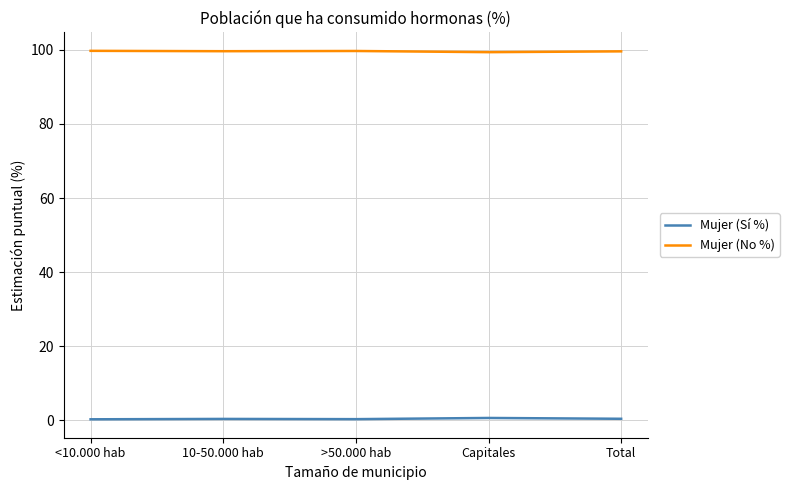

What is the maximum value for Mujer (No %)?

99.7